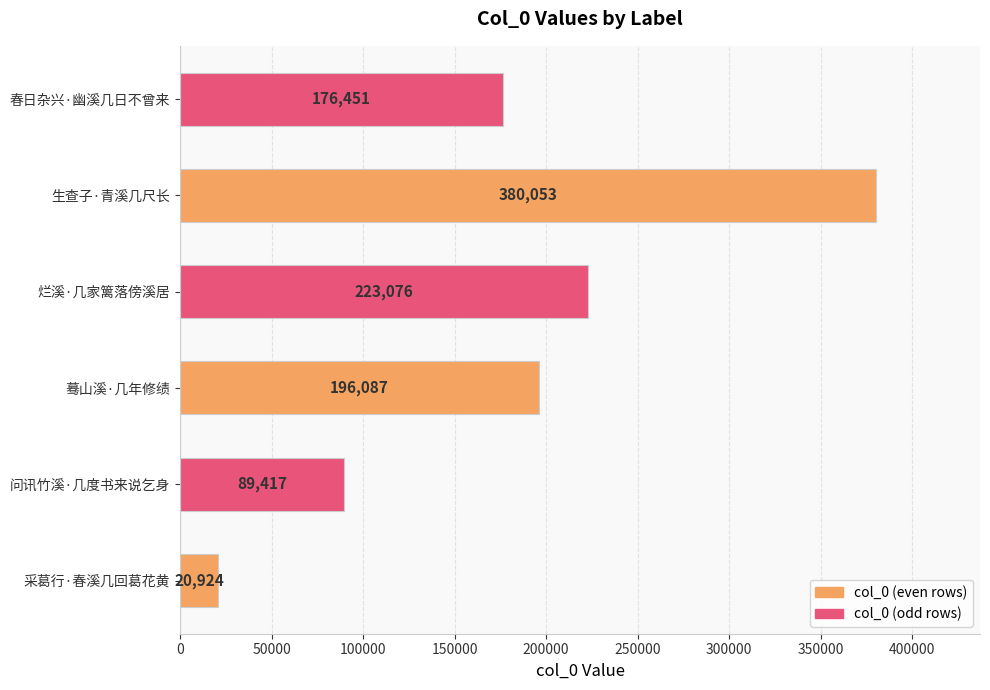

Rank the categories by value from lowest to highest.

采葛行·春溪几回葛花黄, 问讯竹溪·几度书来说乞身, 春日杂兴·幽溪几日不曾来, 蓦山溪·几年修绩, 烂溪·几家篱落傍溪居, 生查子·青溪几尺长